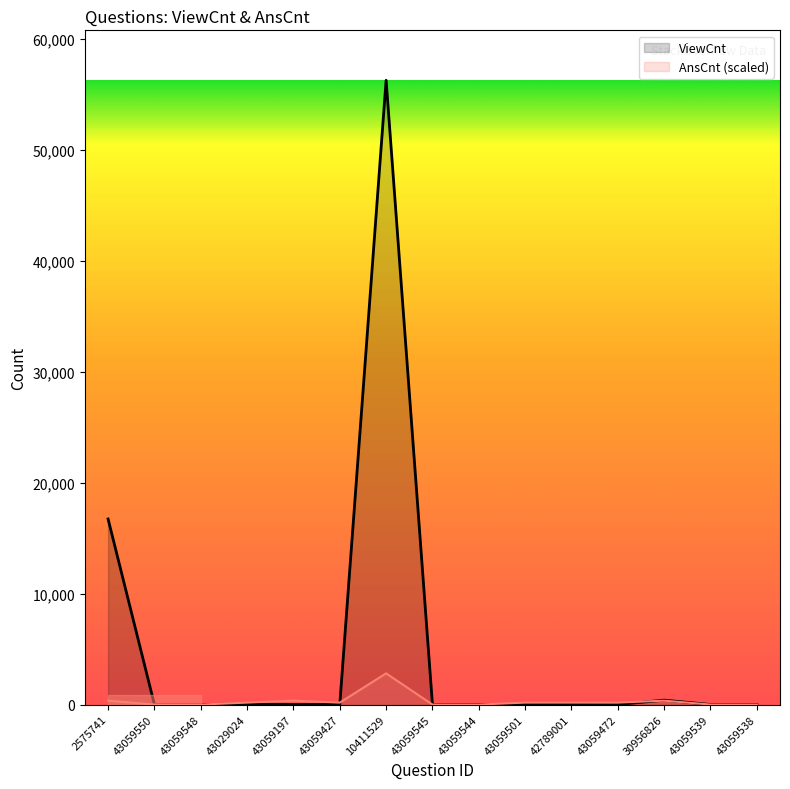

List the labels in order of AnsCnt (scaled) value, largest first.

10411529, 2575741, 43059197, 30956826, 43029024, 43059427, 43059501, 42789001, 43059472, 43059550, 43059548, 43059545, 43059544, 43059539, 43059538